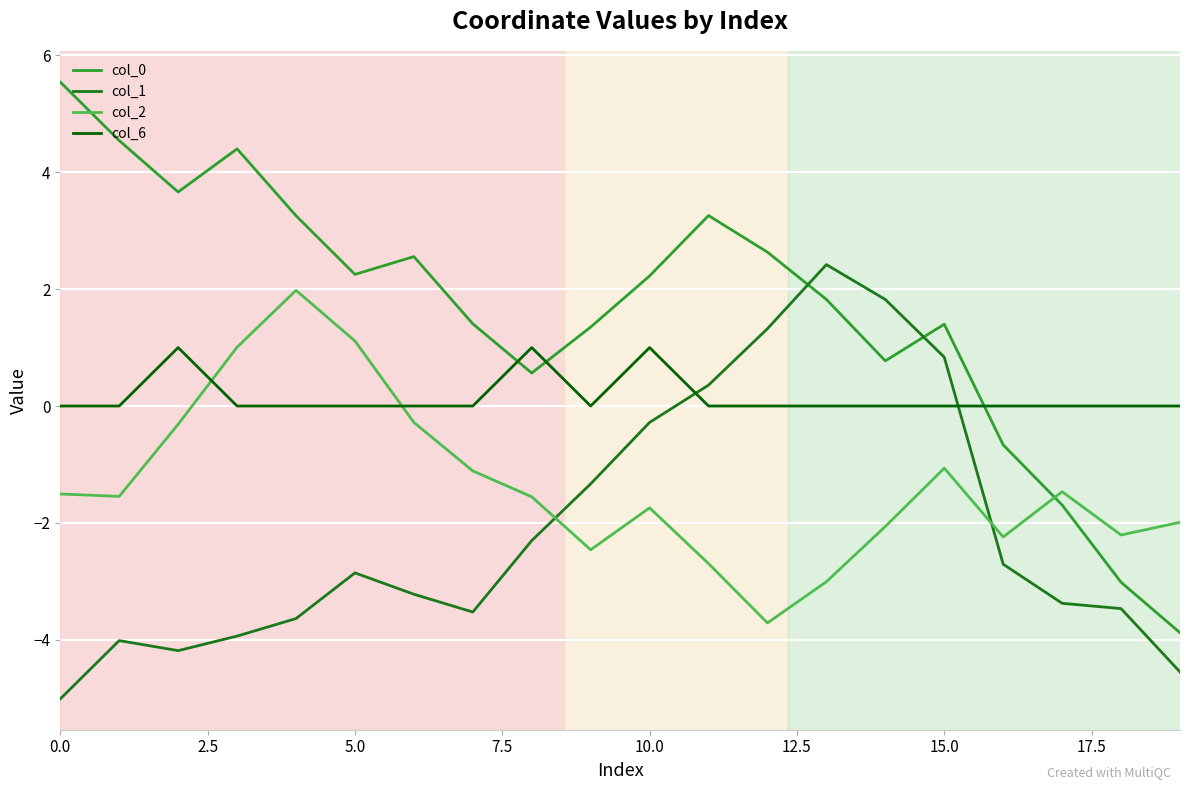

What is the smallest value displayed?

-5.0